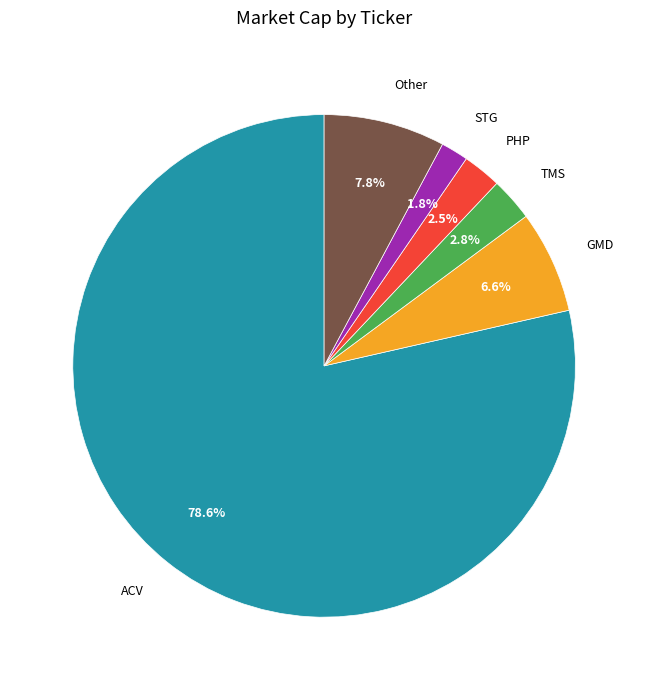

What is the smallest slice in the pie chart?

STG